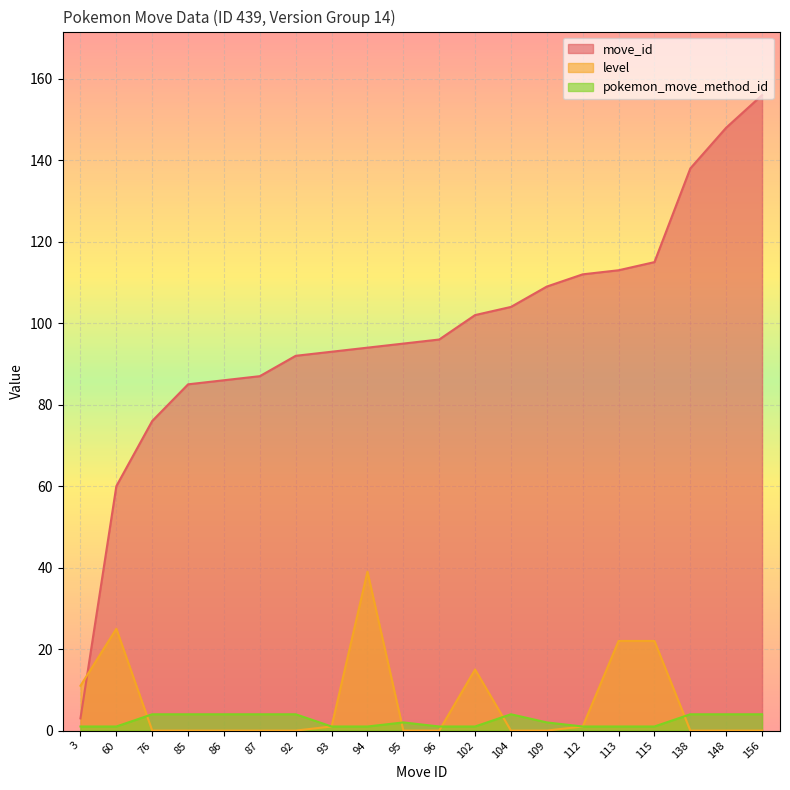

What is the maximum value for level?

39